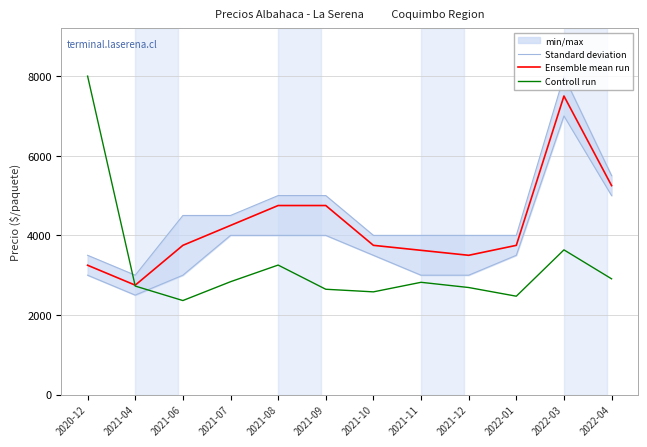

Reading left to right, transcribe all the data shown in this chart.

Standard deviation: 2020-12=3500.0	2021-04=3000.0	2021-06=4500.0	2021-07=4500.0	2021-08=5000.0	2021-09=5000.0	2021-10=4000.0	2021-11=4000.0	2021-12=4000.0	2022-01=4000.0	2022-03=8000.0	2022-04=5500.0
Ensemble mean run: 2020-12=3250.0	2021-04=2750.0	2021-06=3750.0	2021-07=4250.0	2021-08=4750.0	2021-09=4750.0	2021-10=3750.0	2021-11=3625.0	2021-12=3500.0	2022-01=3750.0	2022-03=7500.0	2022-04=5250.0
Controll run: 2020-12=8000.0	2021-04=2727.3	2021-06=2363.6	2021-07=2836.4	2021-08=3254.5	2021-09=2647.3	2021-10=2581.8	2021-11=2821.8	2021-12=2690.9	2022-01=2472.7	2022-03=3636.4	2022-04=2909.1